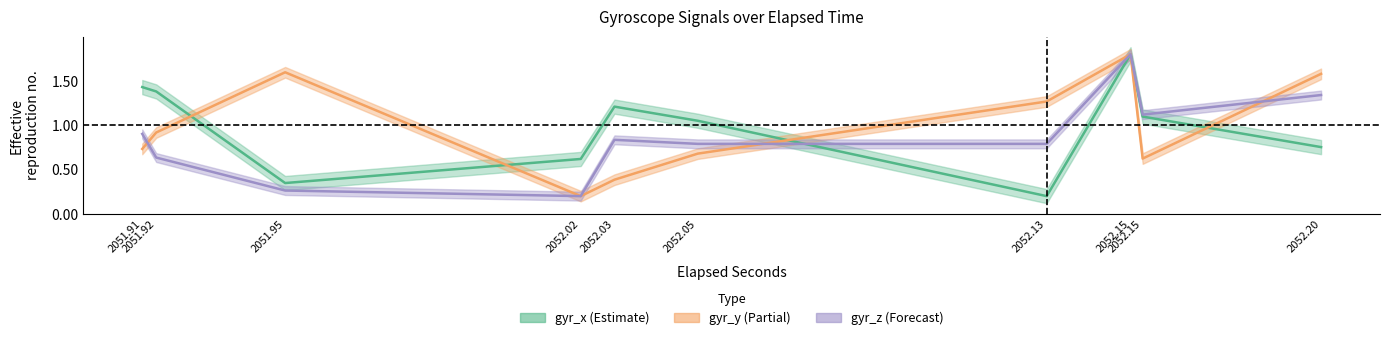

True or false: gyr_z and gyr_x cross at least once.

True